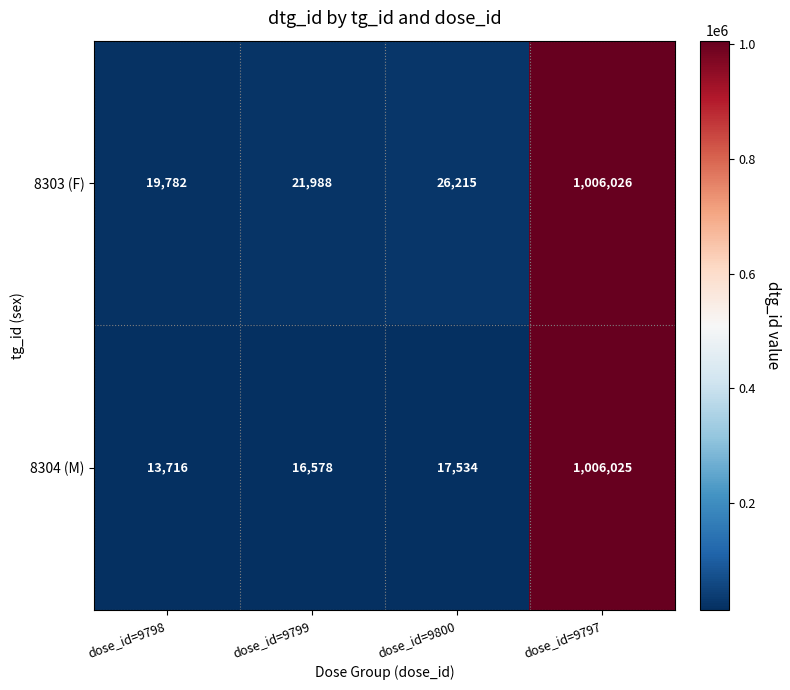

Read the 8303 (F) value at dose_id=9799.

21988